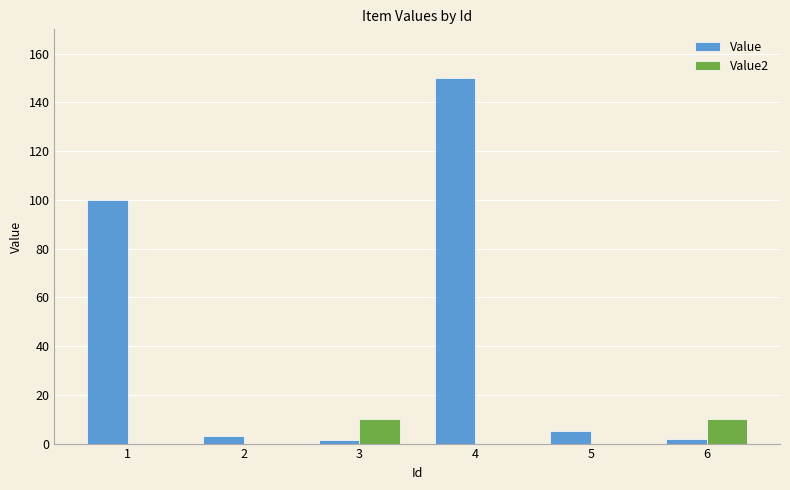

What is the total value across all series at 1?

100.0